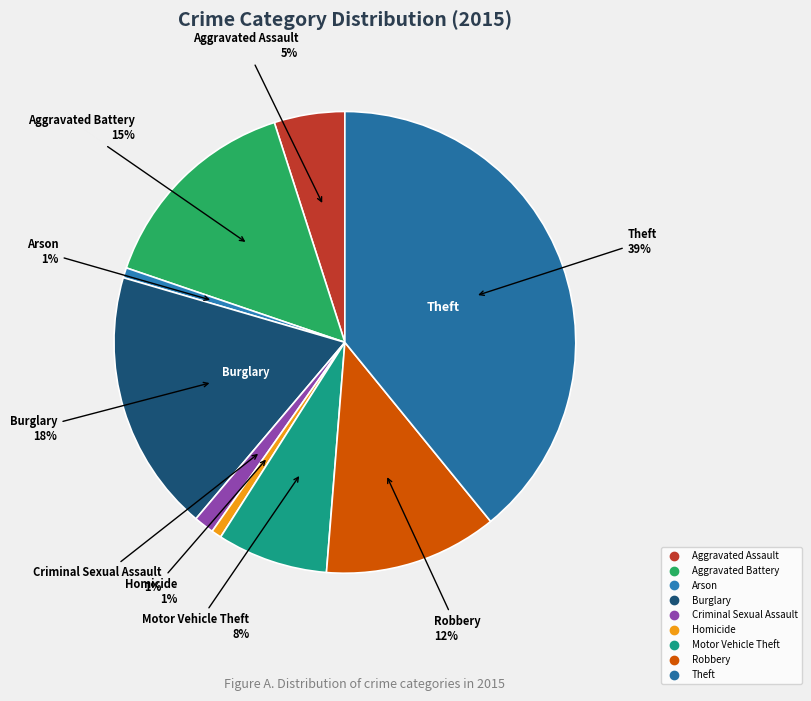

Which slice is the largest?

Theft